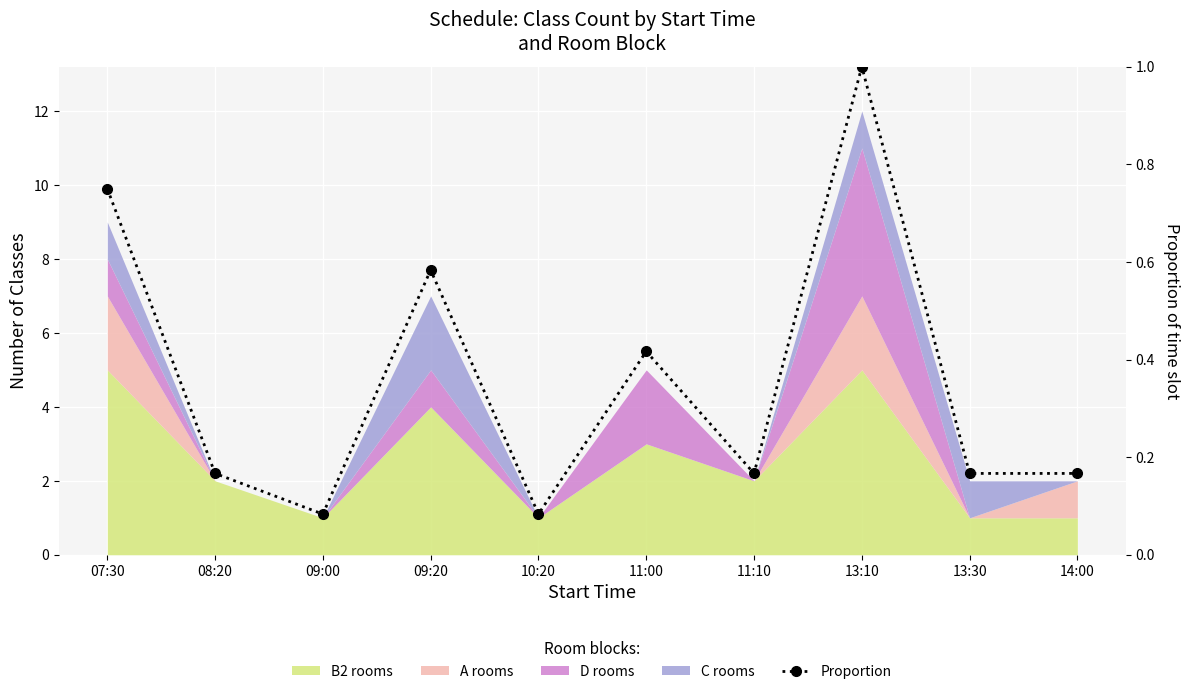

What is the sum of the values at 13:10 and 11:10?

1.2